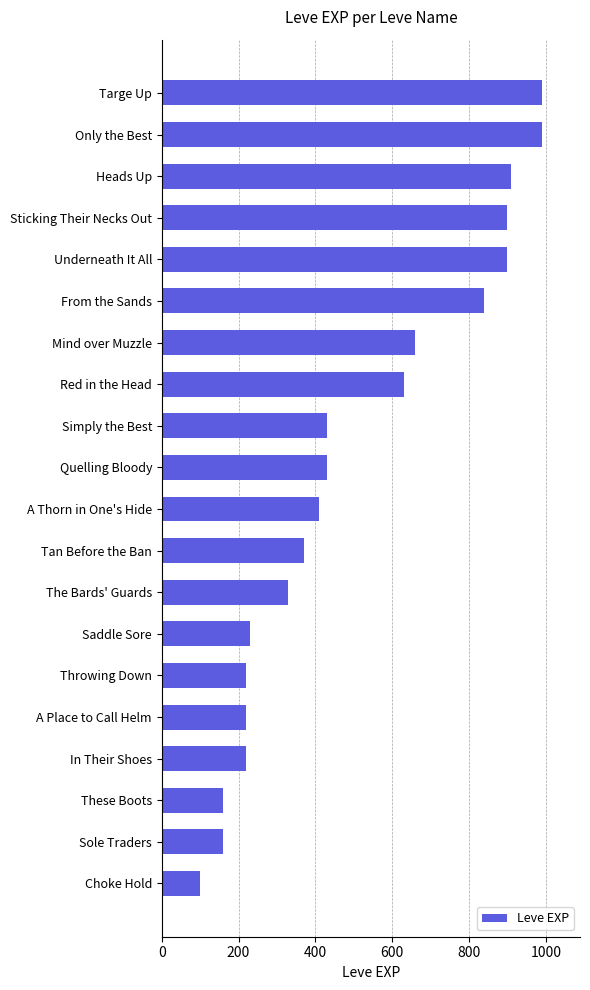

At which label is the value closest to 545?

Red in the Head